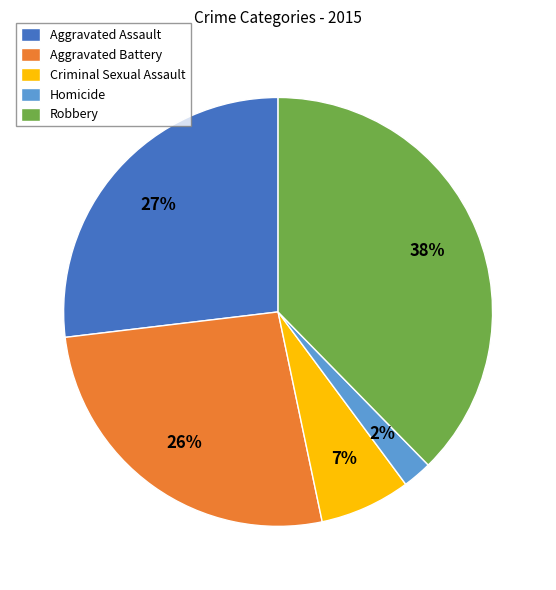

Is it true that Criminal Sexual Assault is 7% of the pie?

True